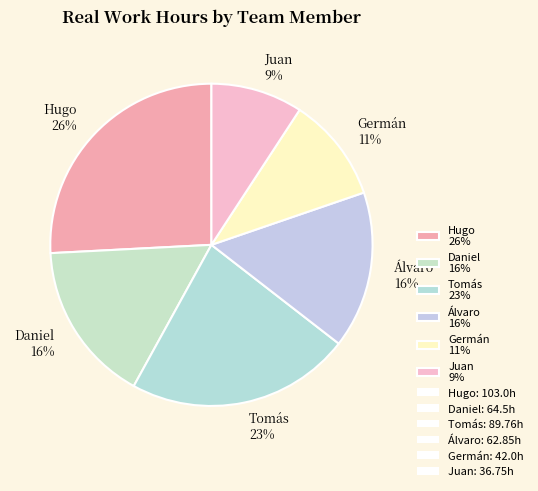

Do Hugo and Germán together represent more than half of the pie?

No